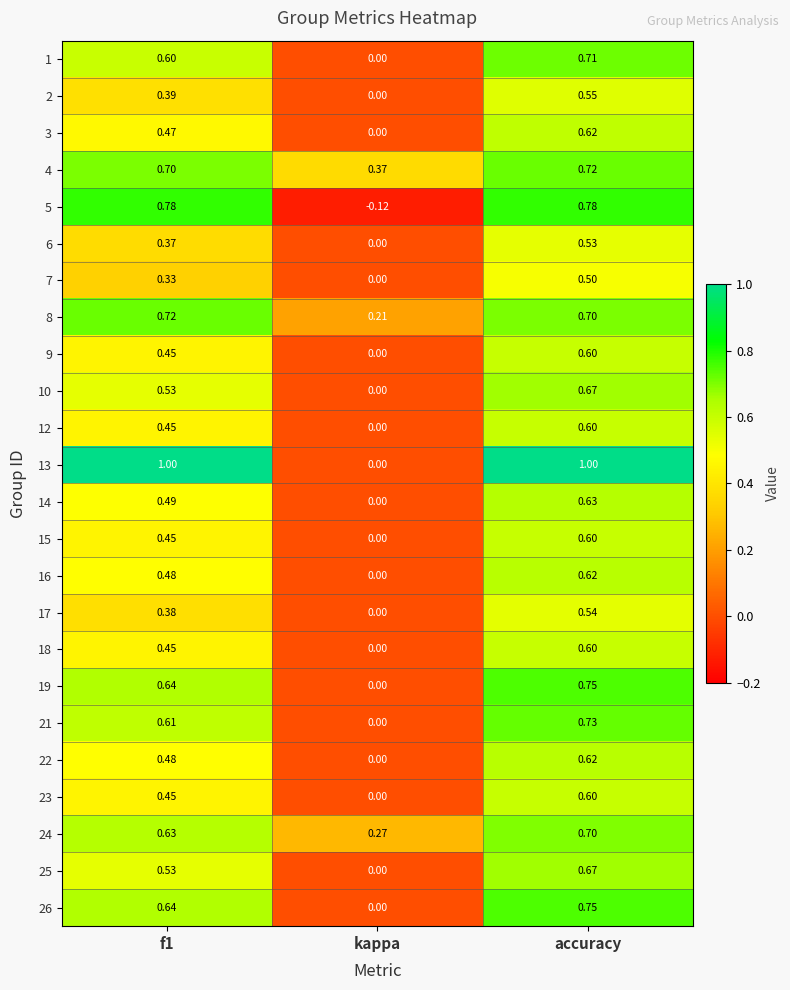

What is the maximum value shown in the chart?

1.0